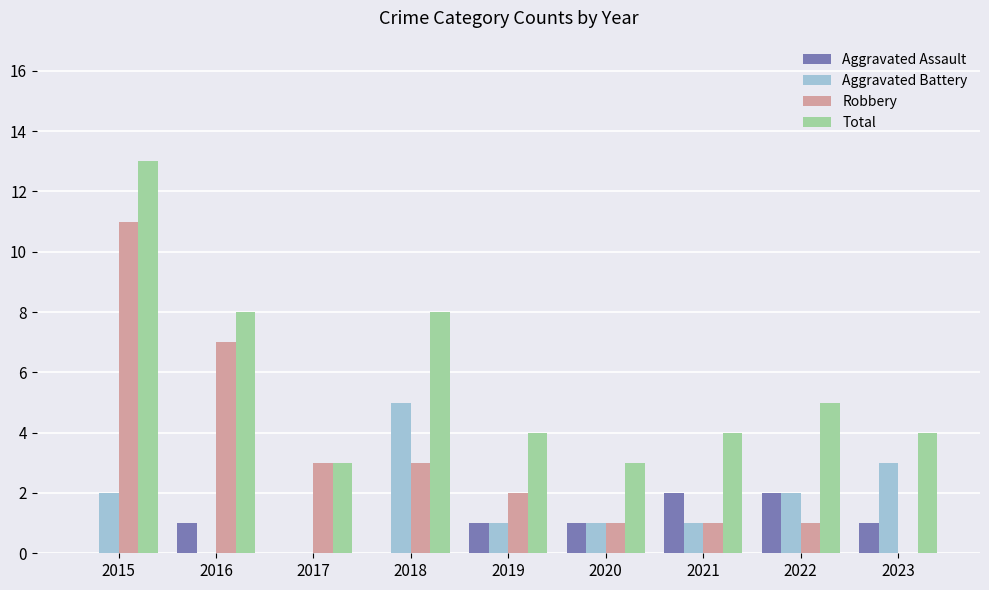

Where does the Robbery series first go above 2?

2015